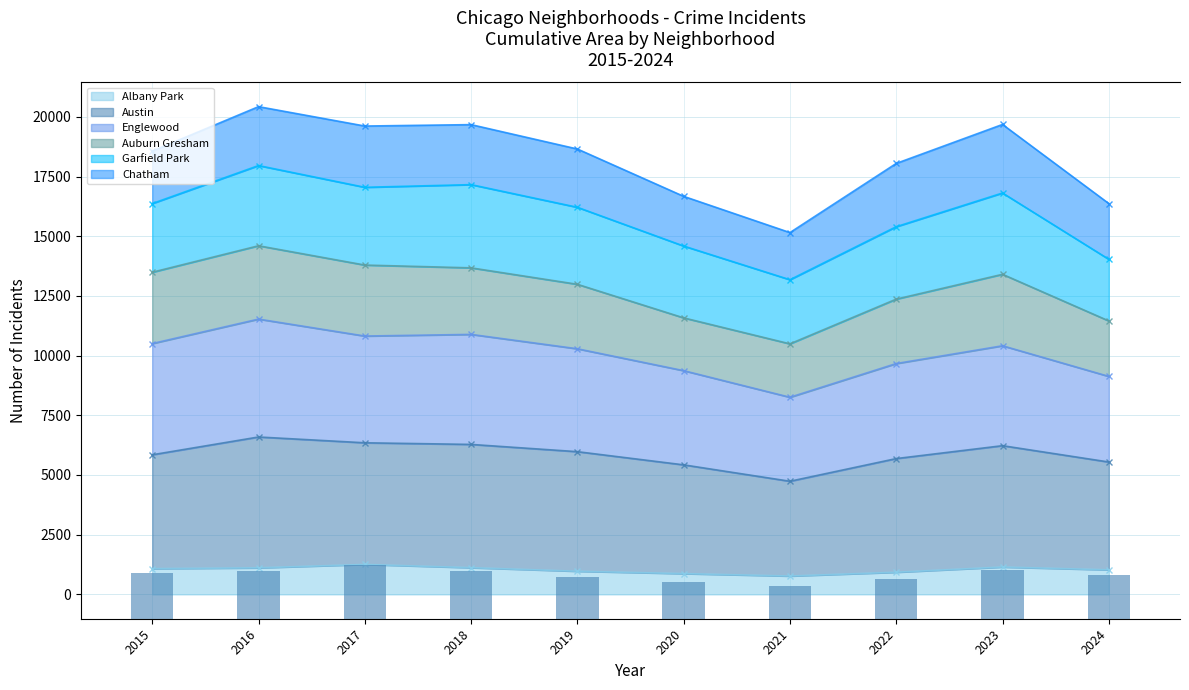

How many data points does each series have?

10